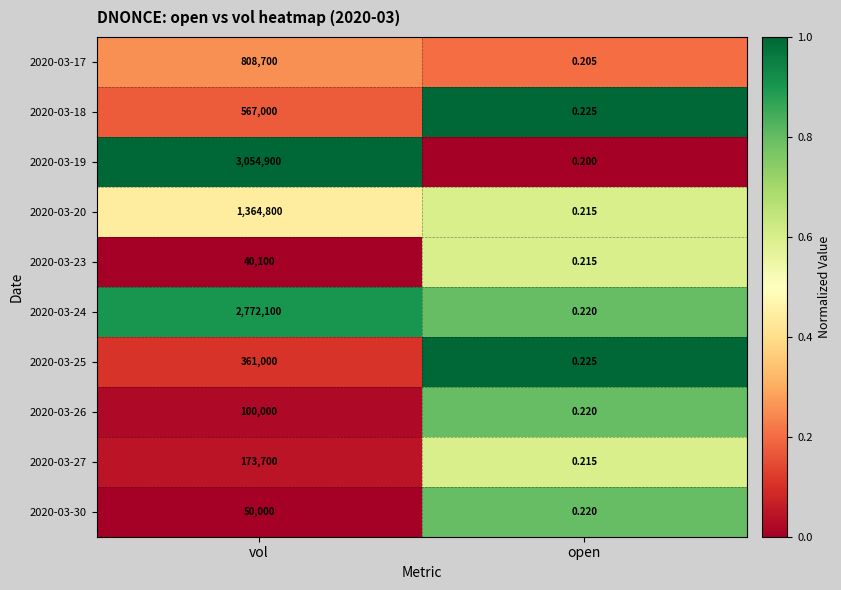

At which label is 2020-03-18 closest to 283500?

open